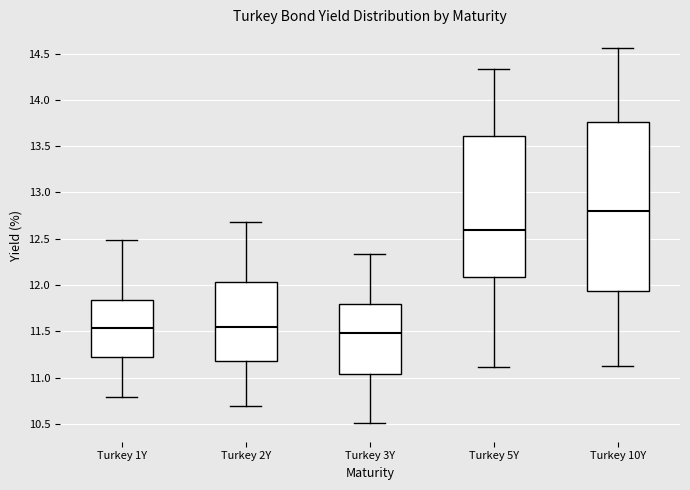

Where is the lower edge of the box for Turkey 5Y on the y-axis? The values are not printed on the chart, so give them approximately, as read against the axis.

12.10